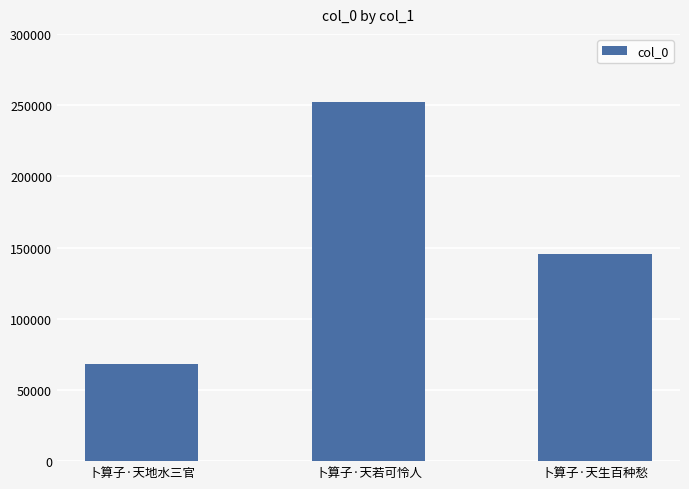

Are the bars grouped side by side (vs. stacked)?

No